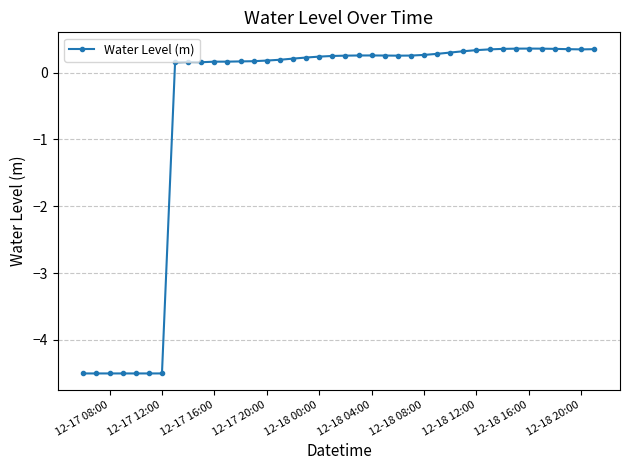

What is the value of the 26th point from the left?

0.3